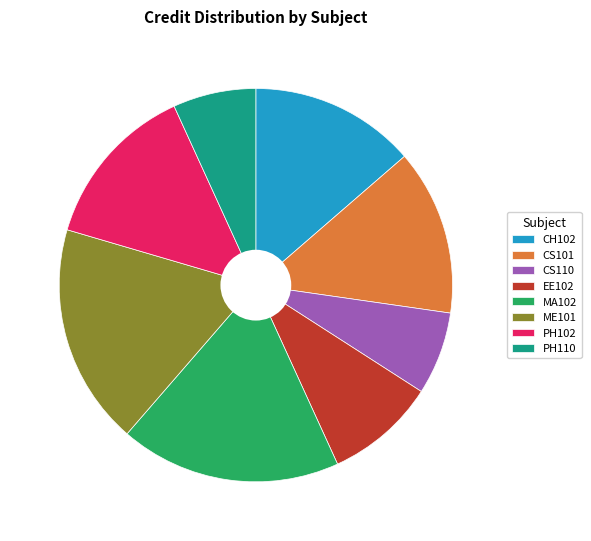

The MA102 slice represents 5% of the pie. True or false?

False